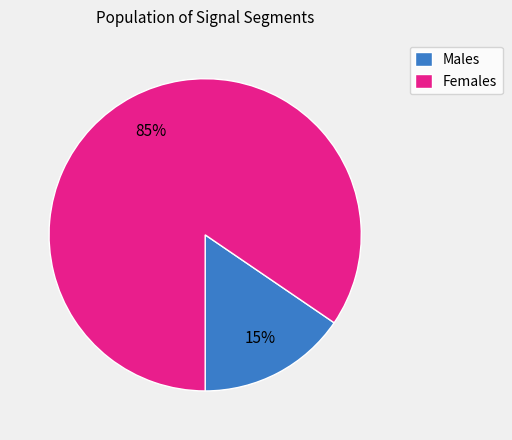

Do Females and Males together represent more than half of the pie?

Yes